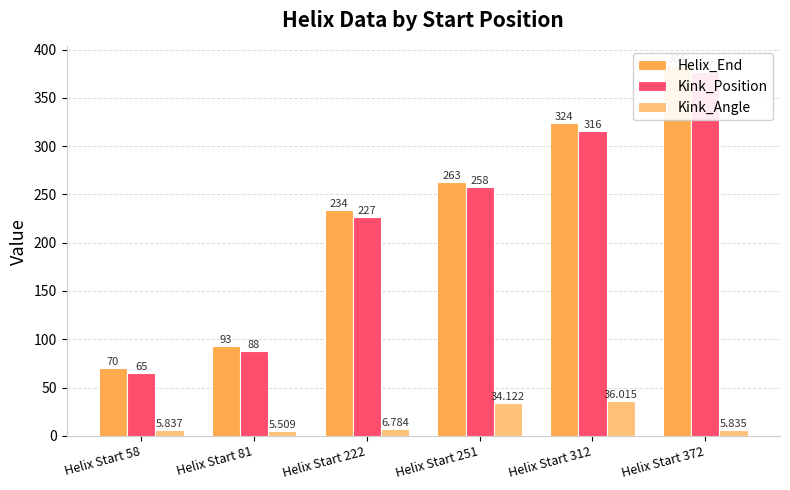

Reading left to right, extract all data points from this chart.

Helix_End: 70.0	93.0	234.0	263.0	324.0	384.0
Kink_Position: 65.0	88.0	227.0	258.0	316.0	377.0
Kink_Angle: 5.8	5.5	6.8	34.1	36.0	5.8